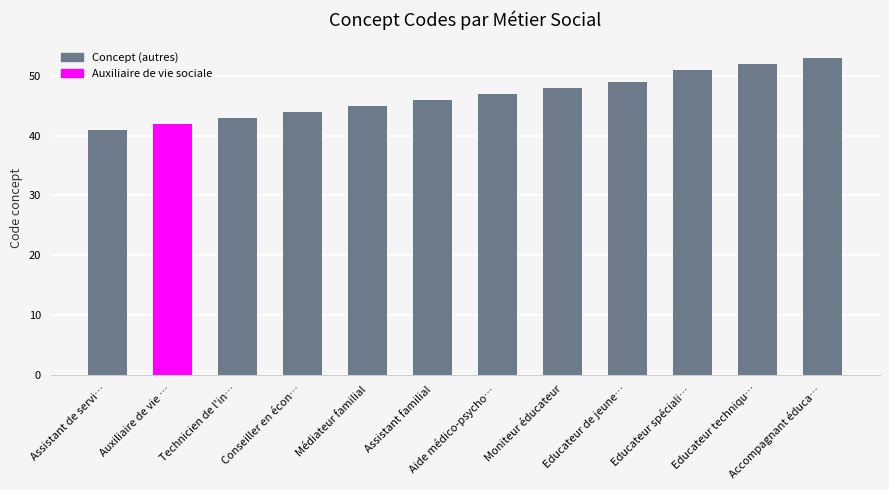

Rank the categories by value from lowest to highest.

Assistant de servi…, Auxiliaire de vie …, Technicien de l'in…, Conseiller en écon…, Médiateur familial, Assistant familial, Aide médico-psycho…, Moniteur éducateur, Educateur de jeune…, Educateur spéciali…, Educateur techniqu…, Accompagnant éduca…